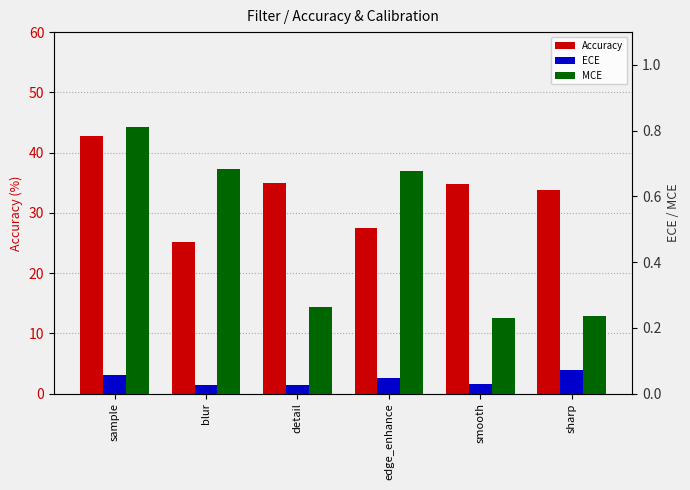

What is the difference between the highest and lowest values at detail?

35.0